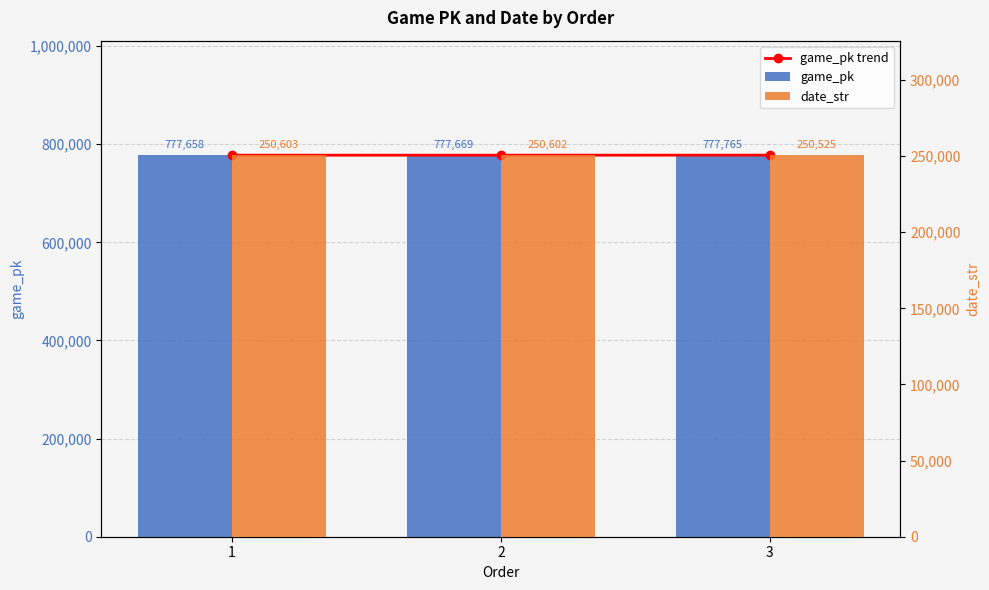

List the labels in order of game_pk trend value, smallest first.

1, 2, 3